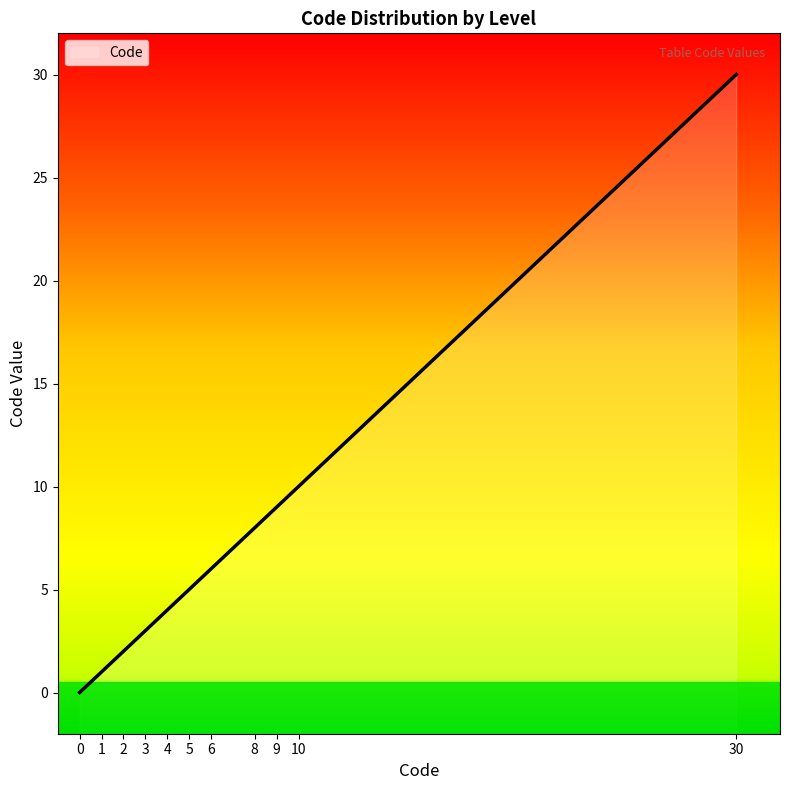

Reading left to right, extract all data points from this chart.

0=0	1=1	2=2	3=3	4=4	5=5	6=6	8=8	9=9	10=10	30=30